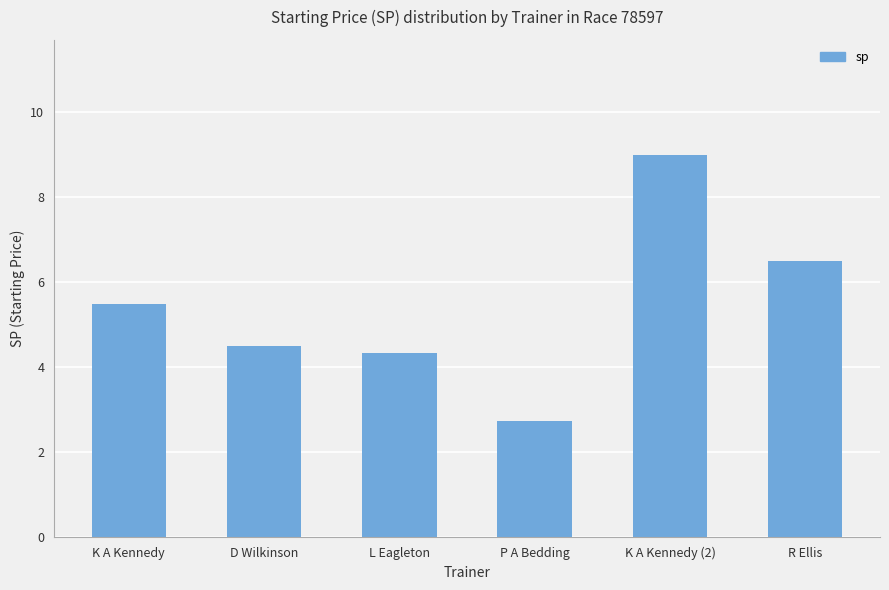

What is the minimum value shown in the chart?

2.8